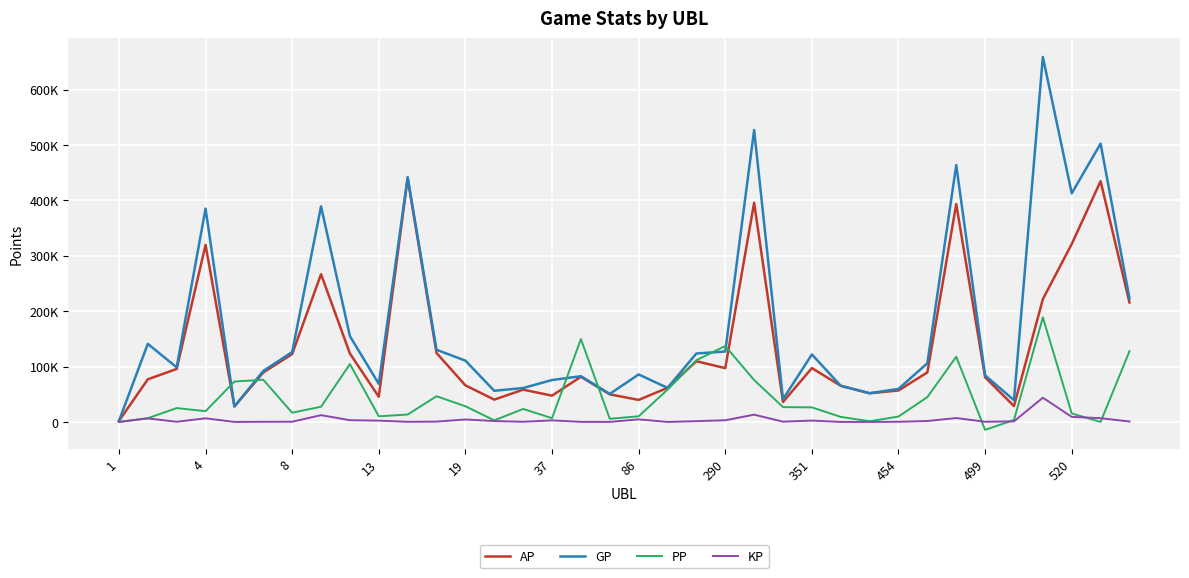

What are all the series names shown in the legend?

AP, GP, PP, KP